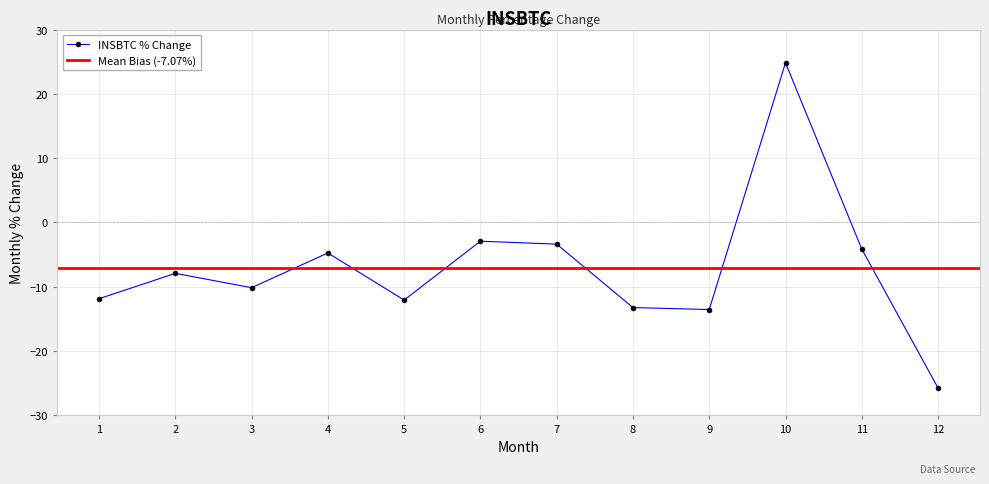

Where is the first local minimum?

3